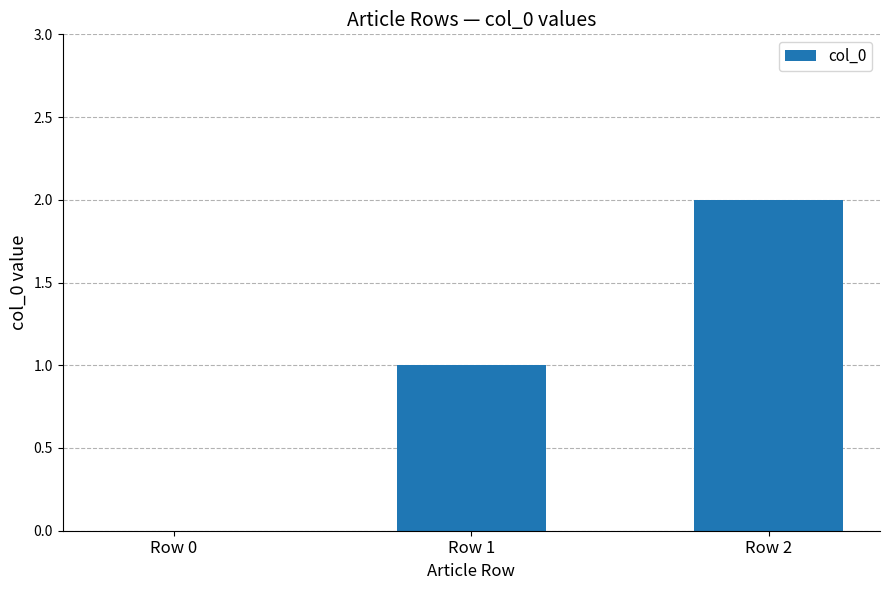

The chart shows a value of 1 at Row 0. True or false?

False